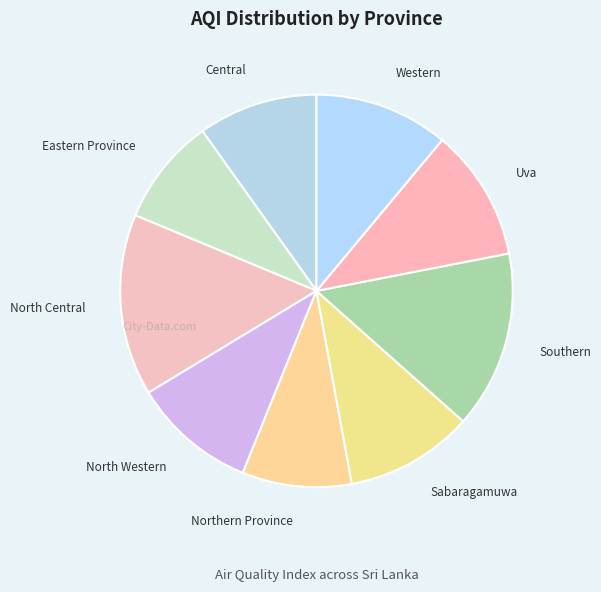

Is the sum of Central and North Western greater than half?

No